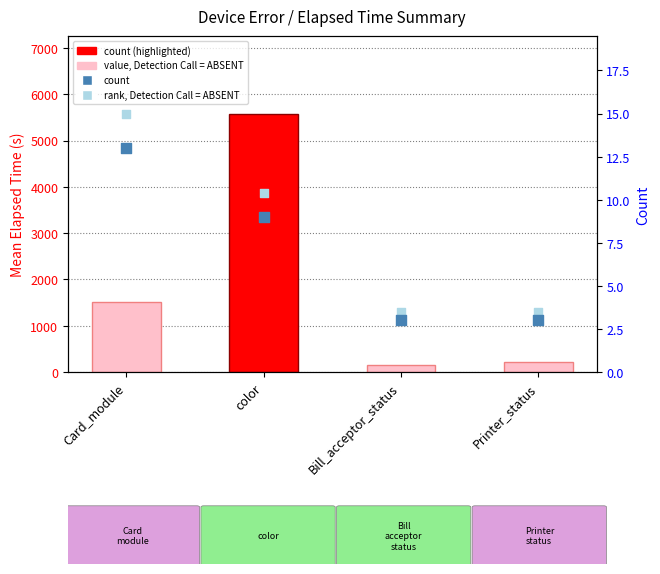

At which category is the sum across all series the highest?

color